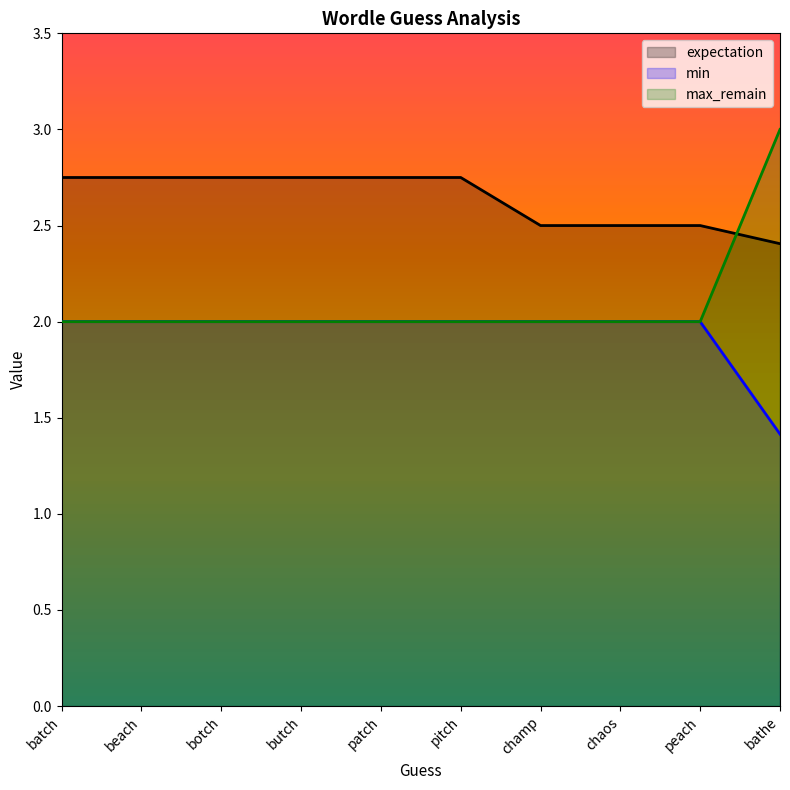

True or false: min and max_remain cross at least once.

False